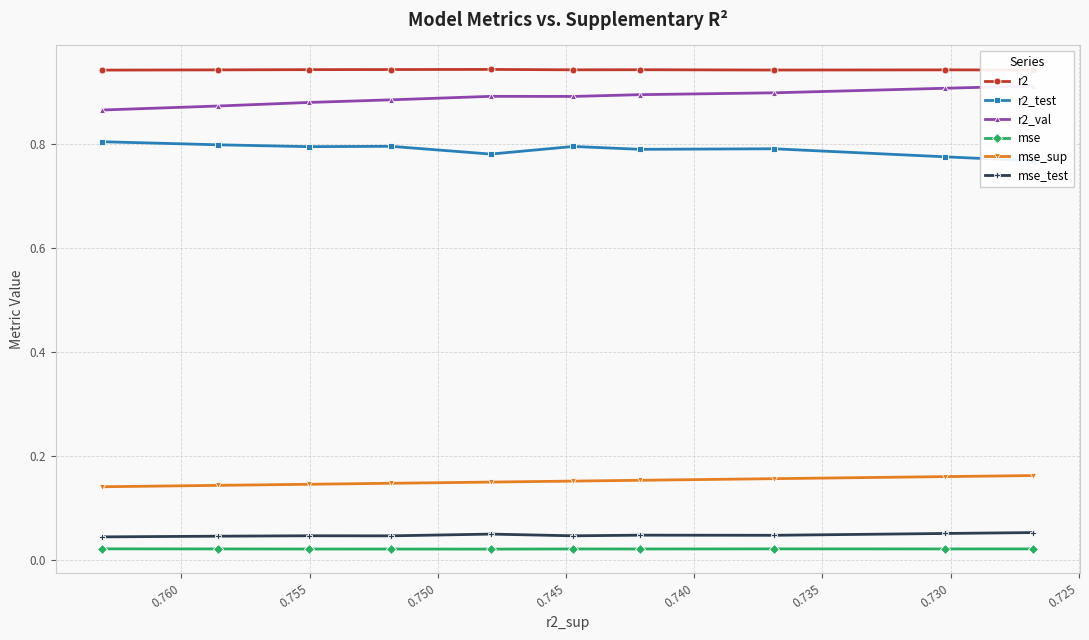

True or false: r2_val has a value of 0.9 at 0.730.

True